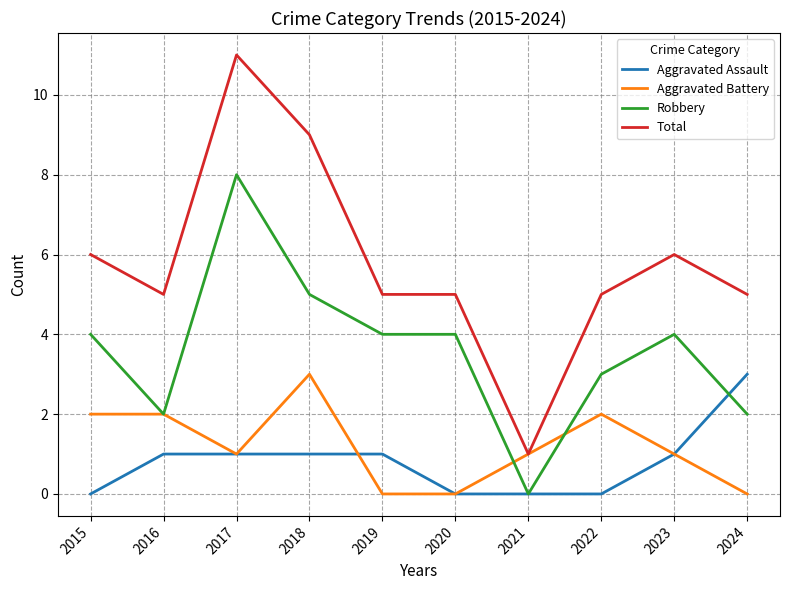

Which category has the highest value in the Aggravated Assault series?

2024